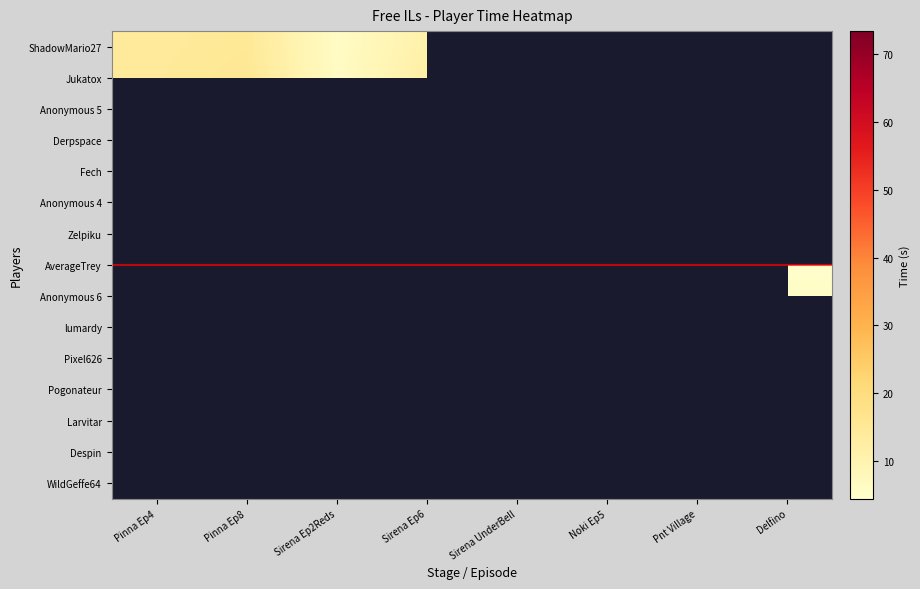

At which category does the chart reach its peak across all series?

Sirena UnderBell